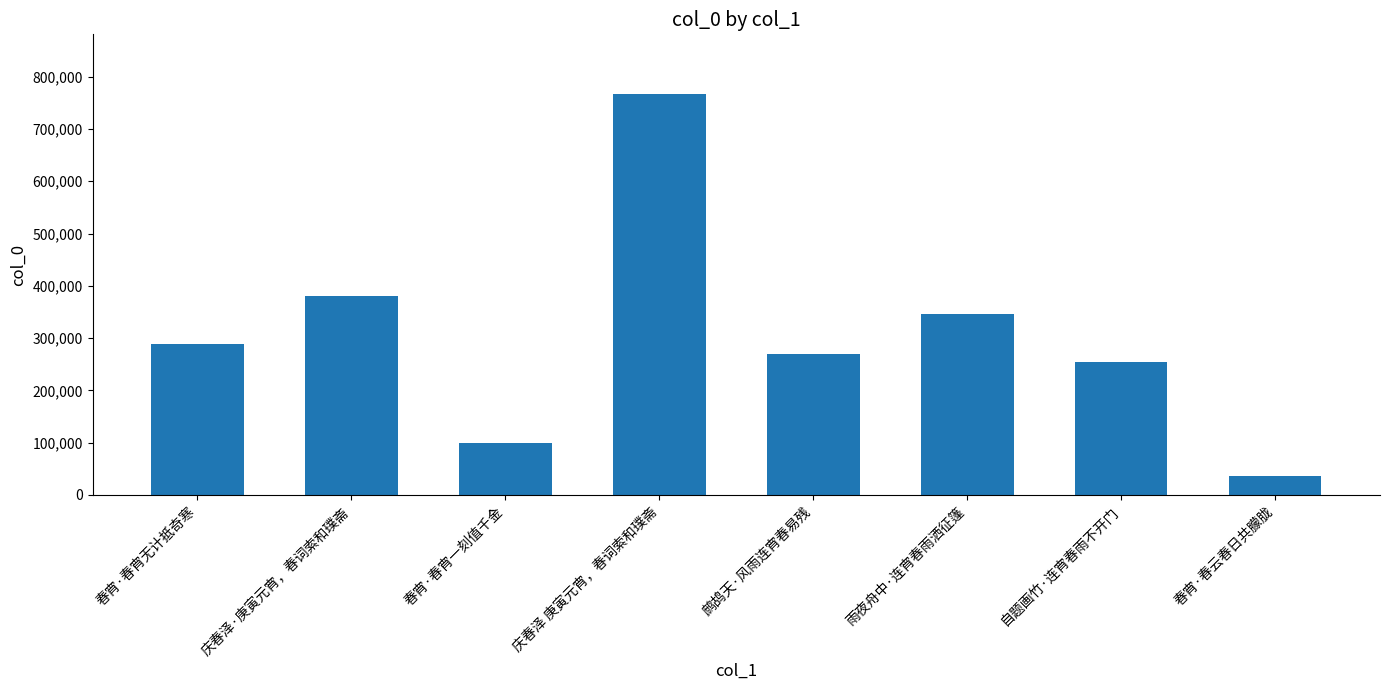

True or false: the data shows 346958 at 雨夜舟中·连宵春雨洒征篷.

True